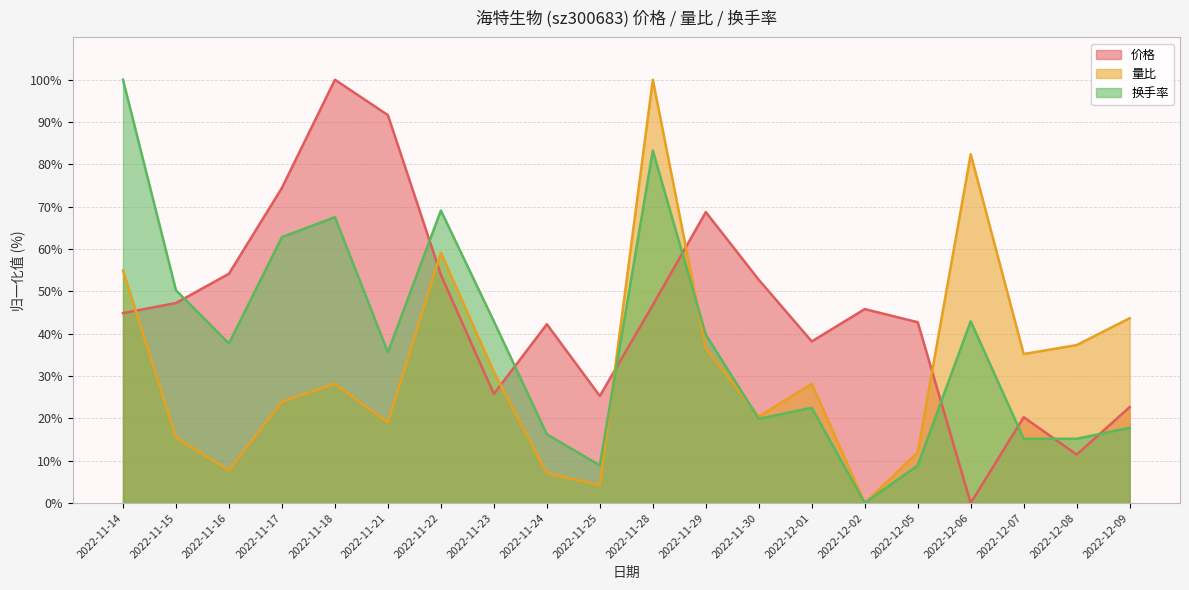

True or false: 价格 has more than 1 points higher than both neighbors.

True